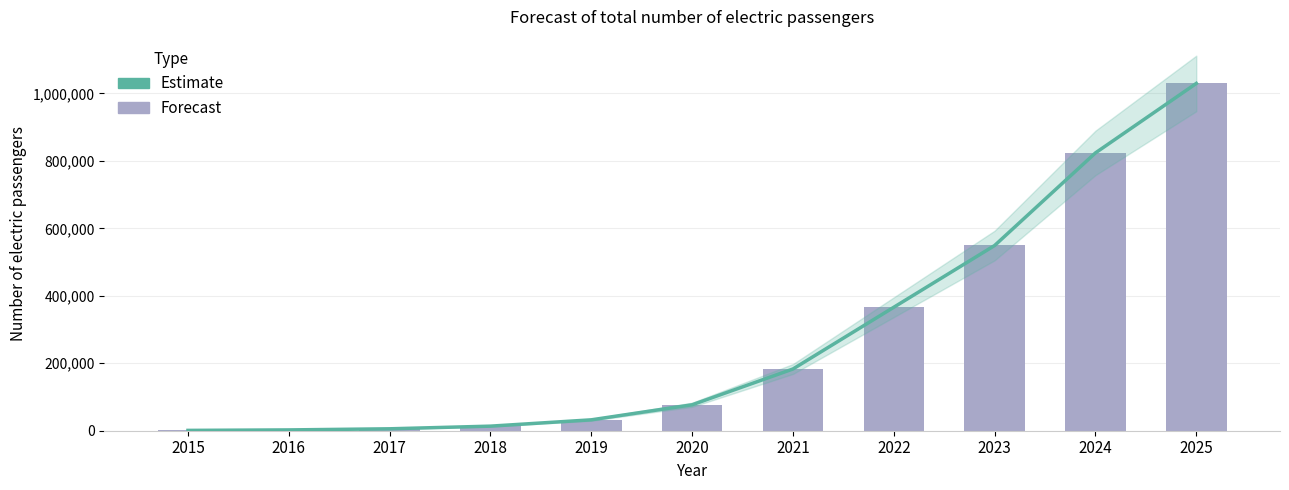

Which series has the largest total across all categories?

Estimate